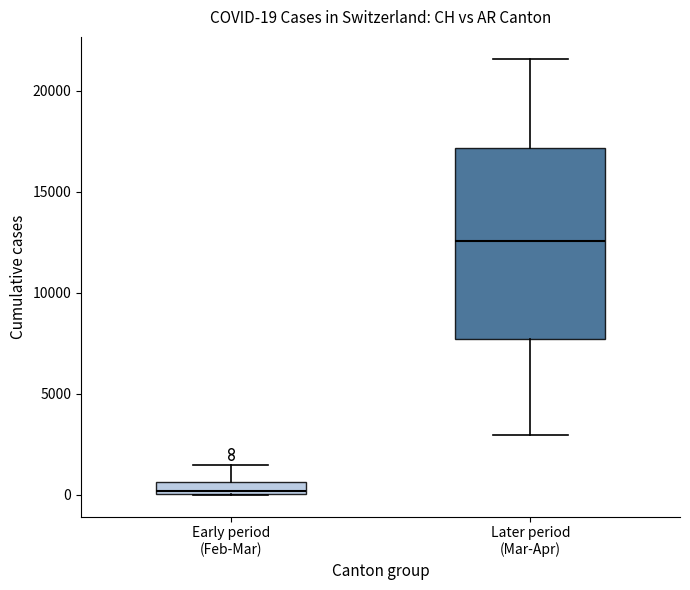

Which box's median line is the lowest?

Early period (Feb-Mar)